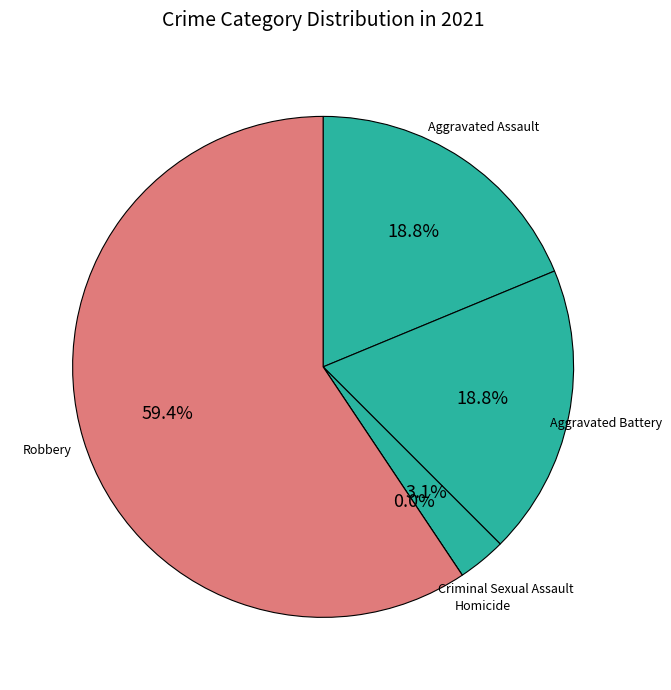

To the nearest percent, what is the combined percentage of Aggravated Assault and Criminal Sexual Assault?

22%